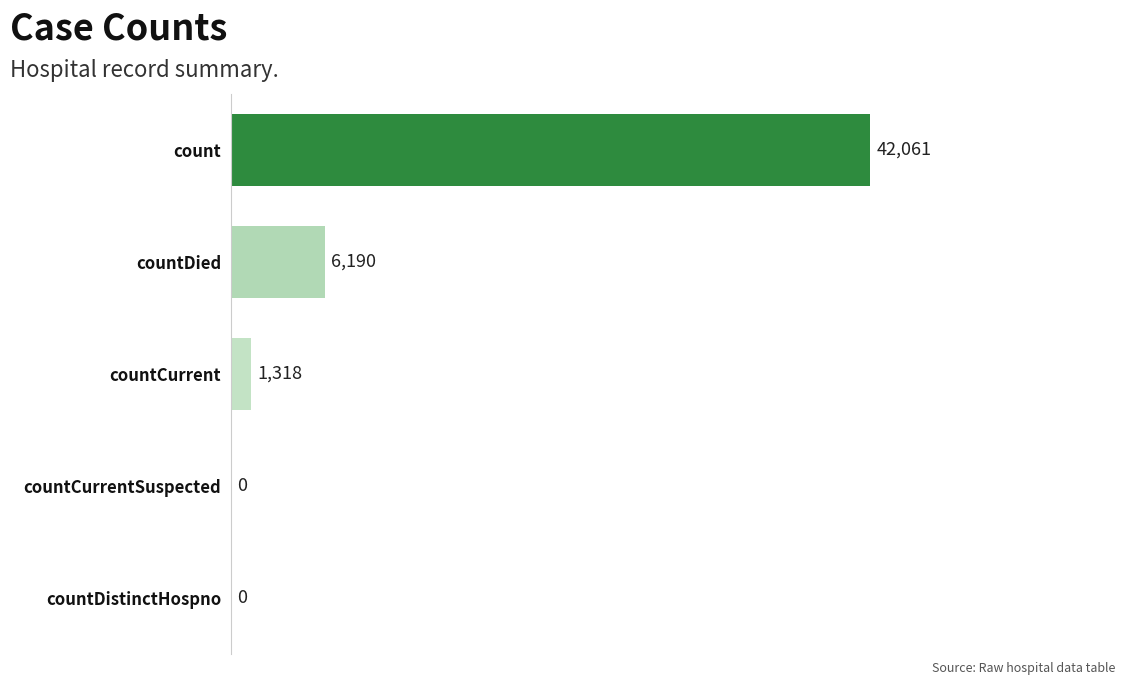

What is the sum of all values?

49569